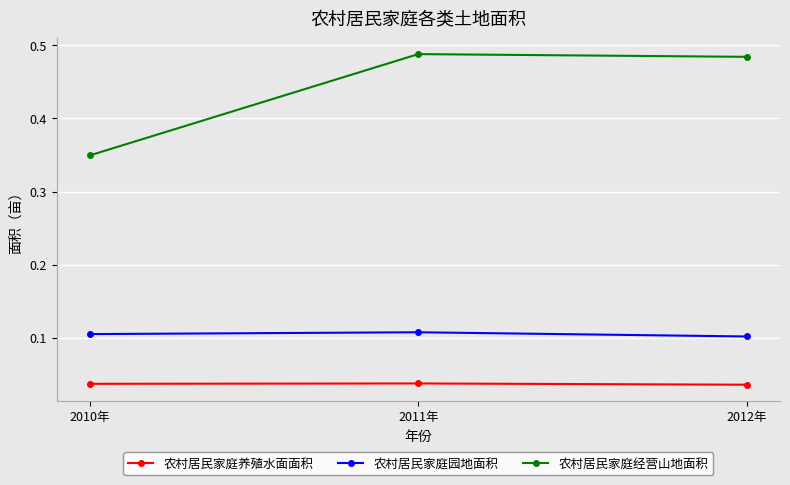

Count the 农村居民家庭经营山地面积 values in the range 0 to 1.

3